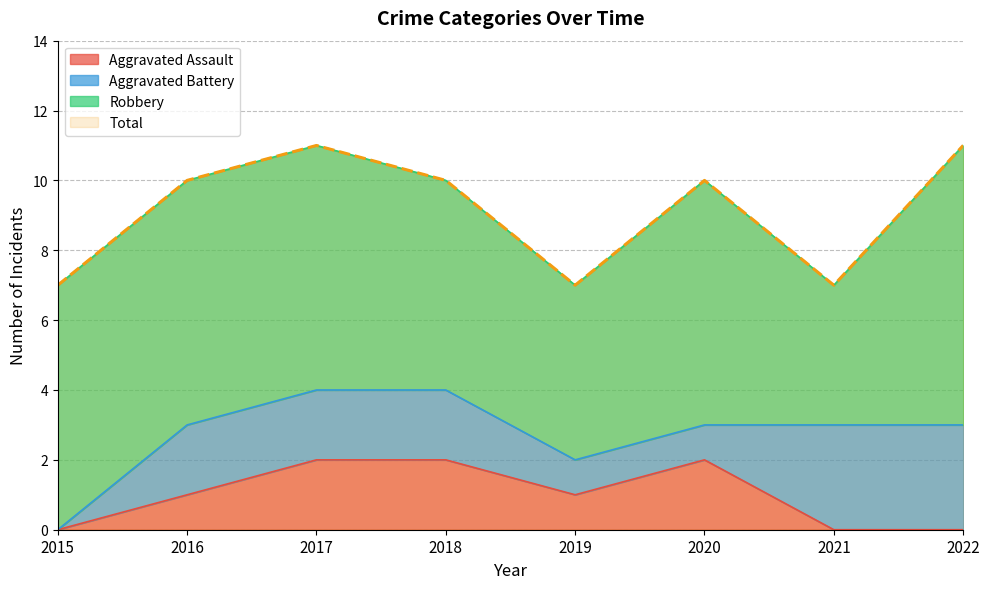

At which label does Aggravated Assault first exceed 1?

2017